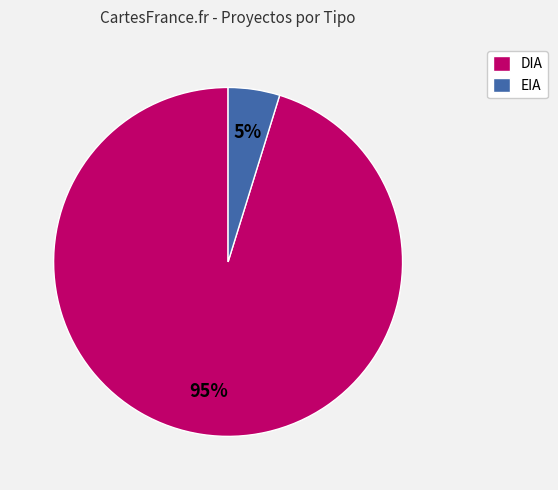

How many slices are in this pie chart?

2